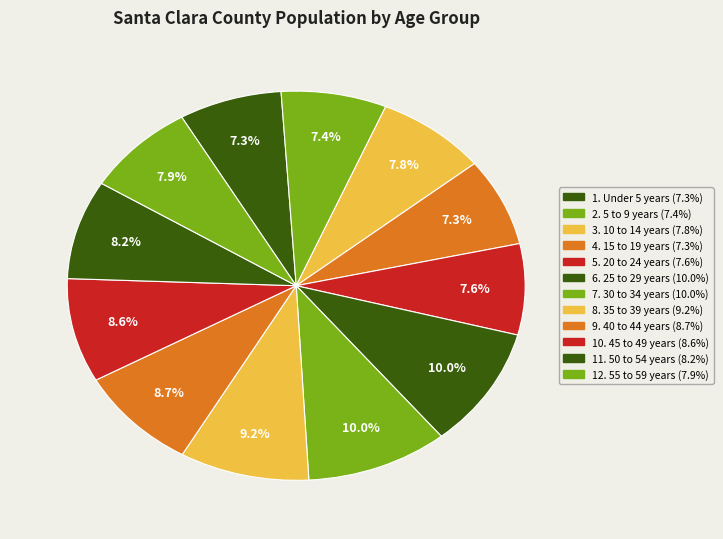

How many slices are in this pie chart?

12